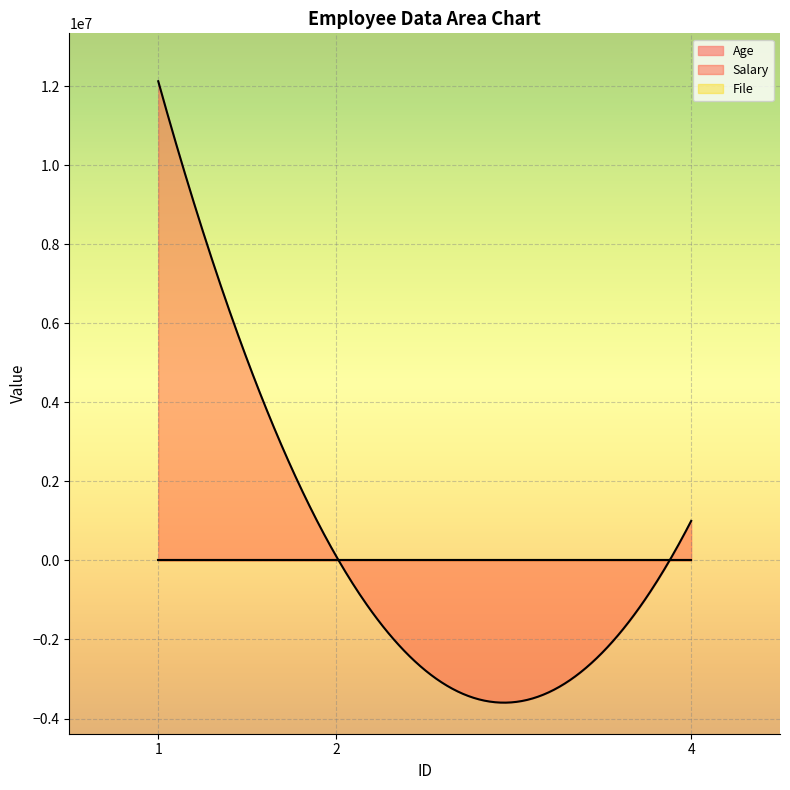

Which series has the widest spread of values?

Salary